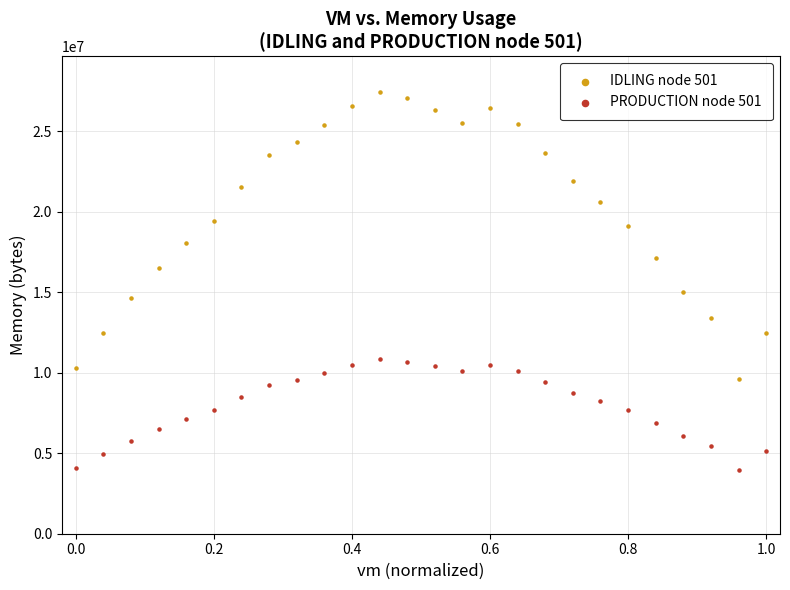

Which series reaches the maximum Y coordinate?

IDLING node 501